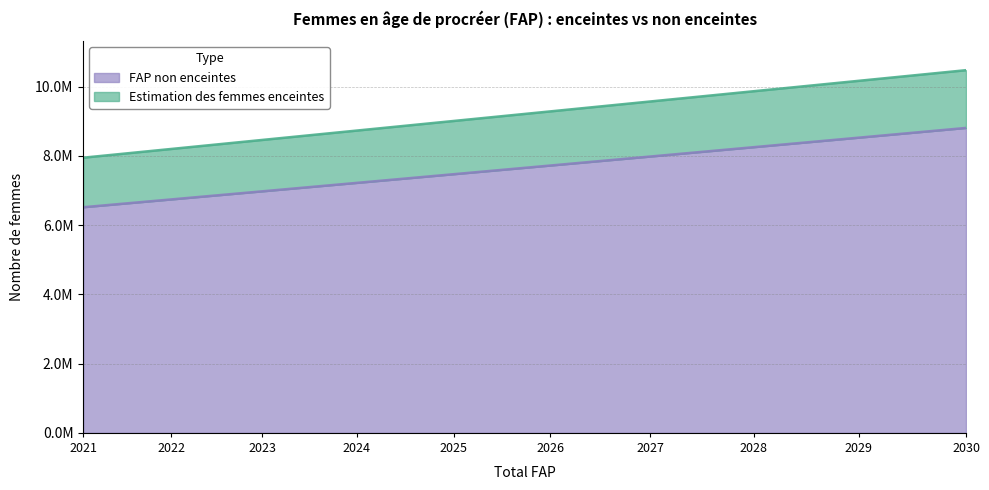

True or false: Estimation des femmes enceintes has a value of 1975041.3 at 2022.

False